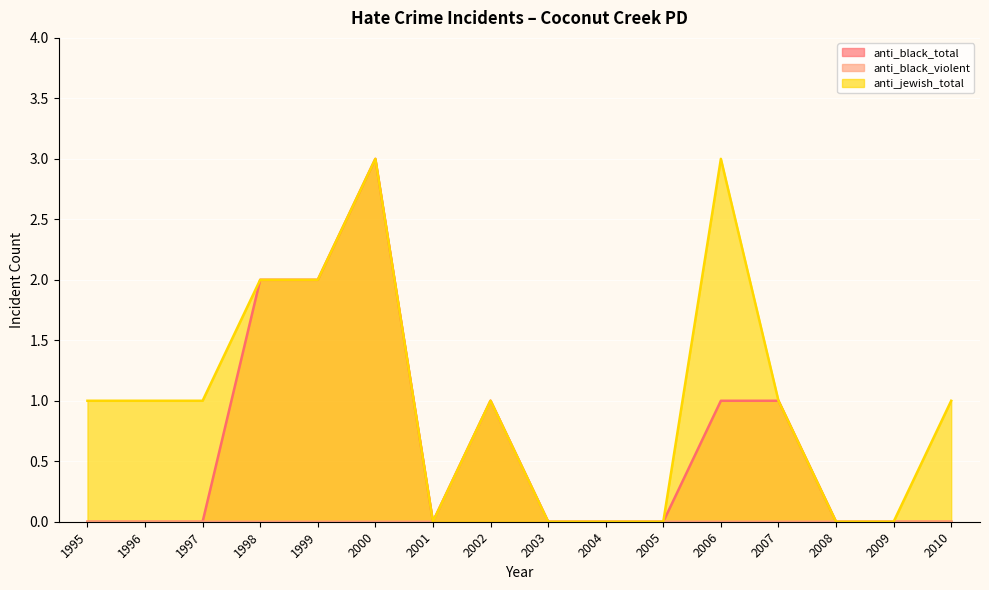

What are all the series names shown in the legend?

anti_black_total, anti_black_violent, anti_jewish_total